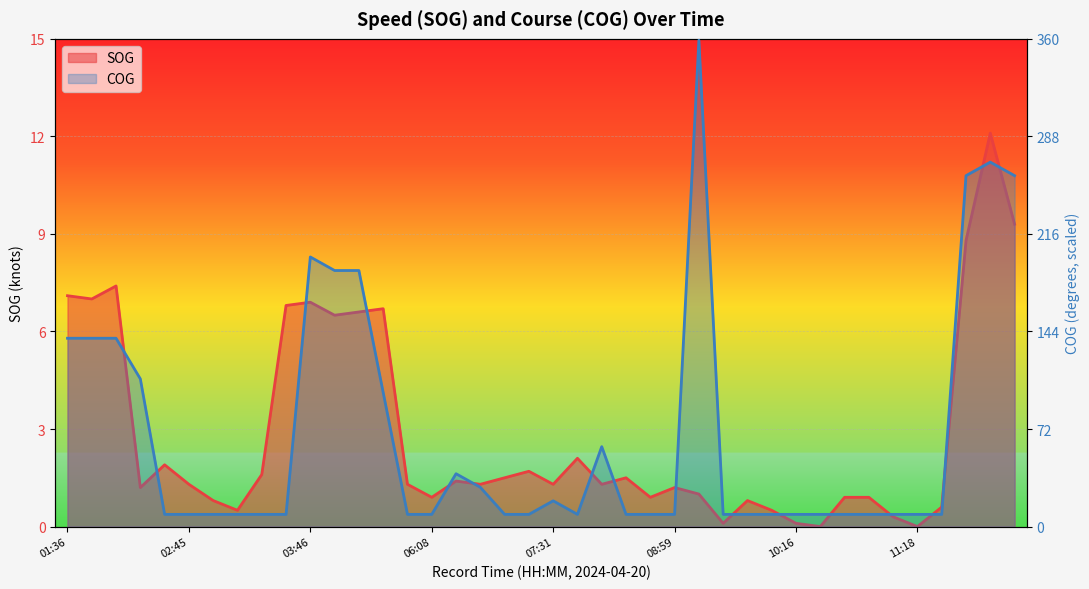

What is the average value of the SOG series?

2.9